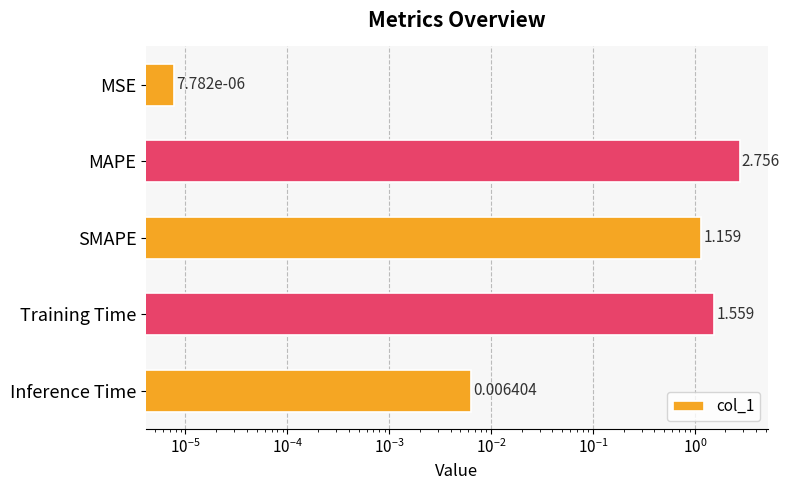

What is the difference between the maximum and minimum values?

2.8